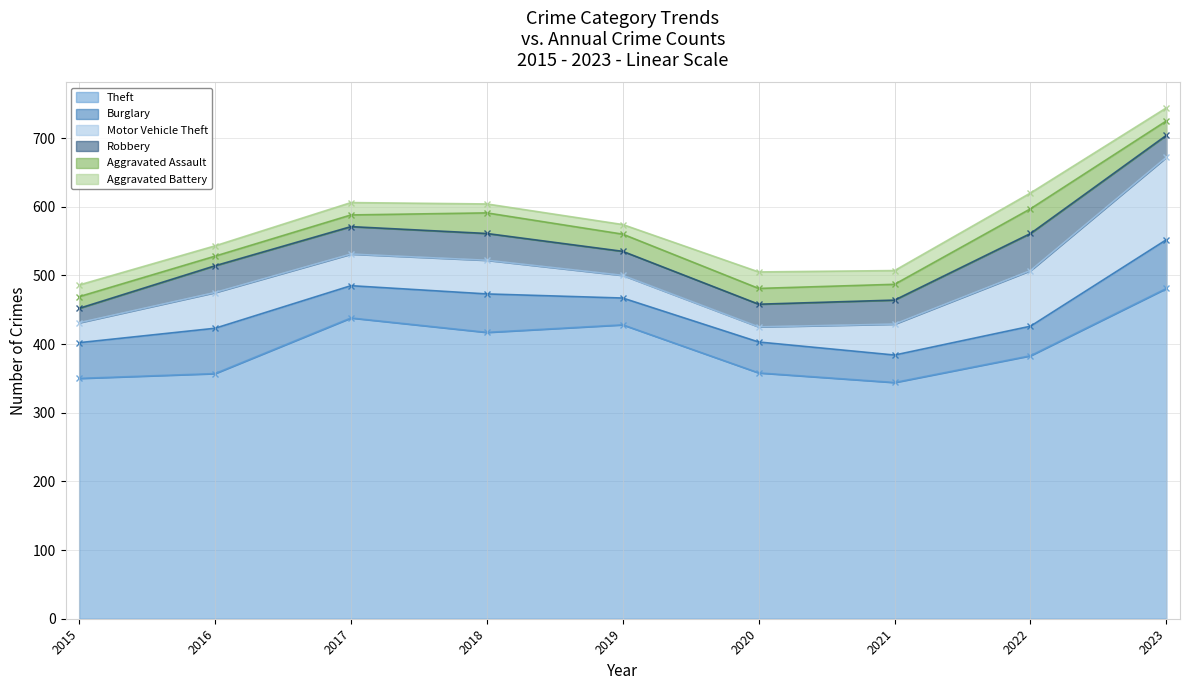

Read the Theft value at 2015.

350